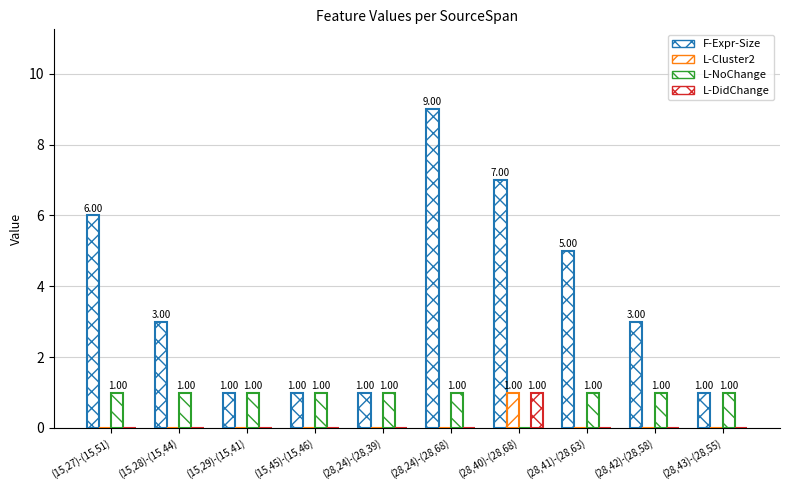

Count the number of categories in the chart.

10